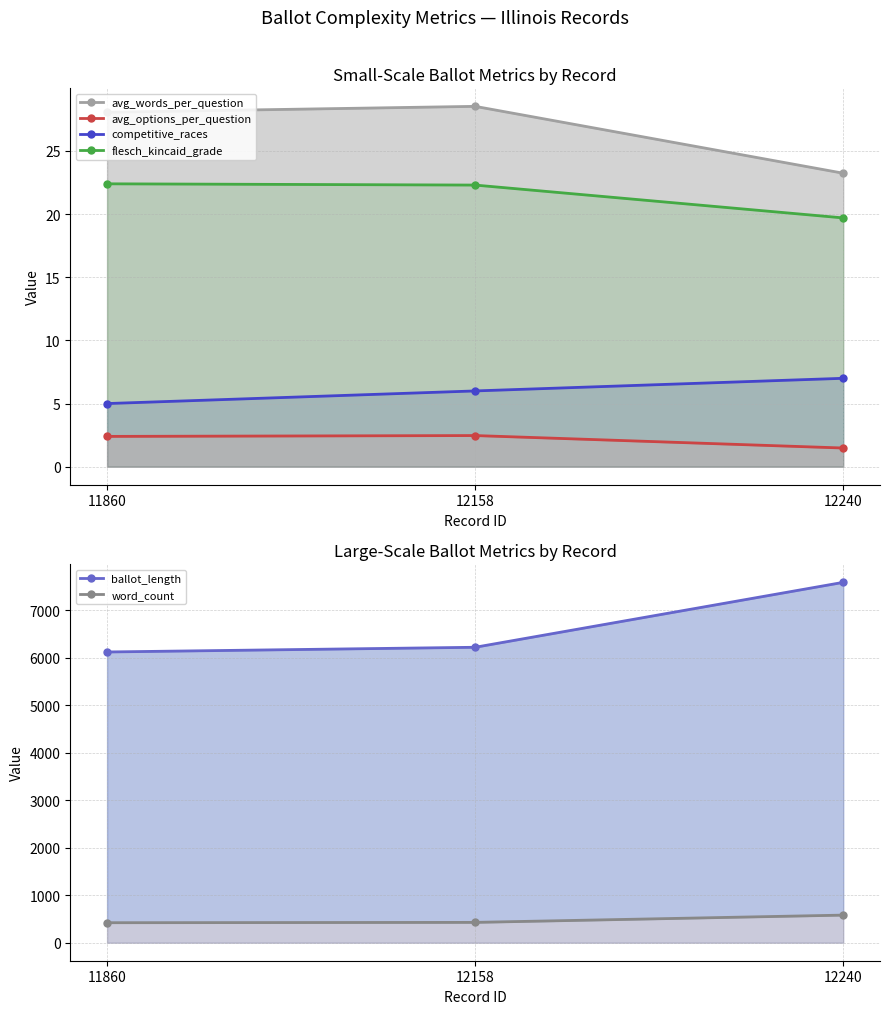

What is the sum of all ballot_length values?

19931.0